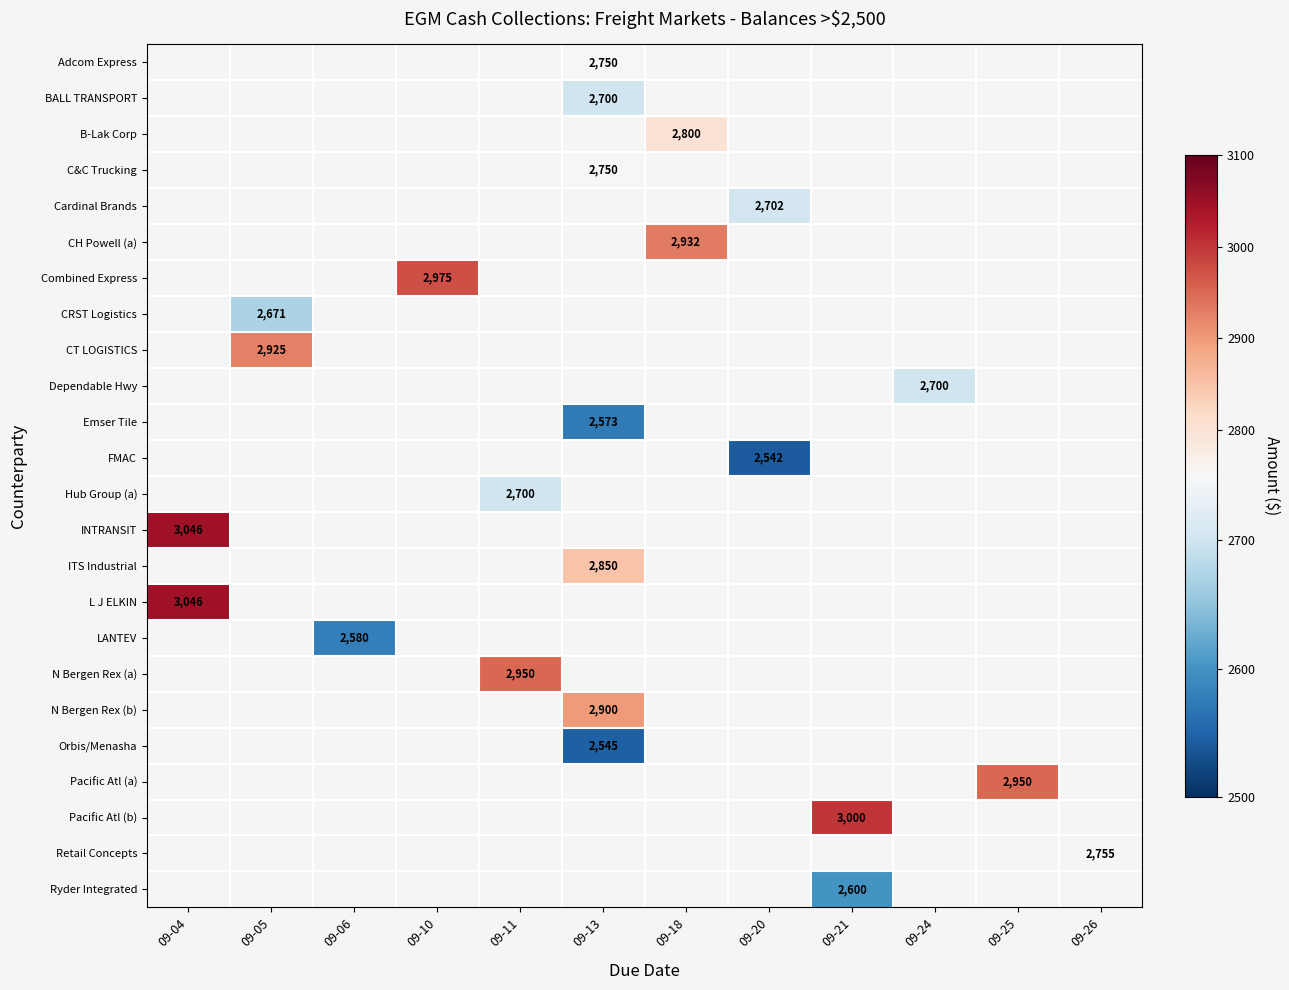

Which category has the highest value across all series?

09-04